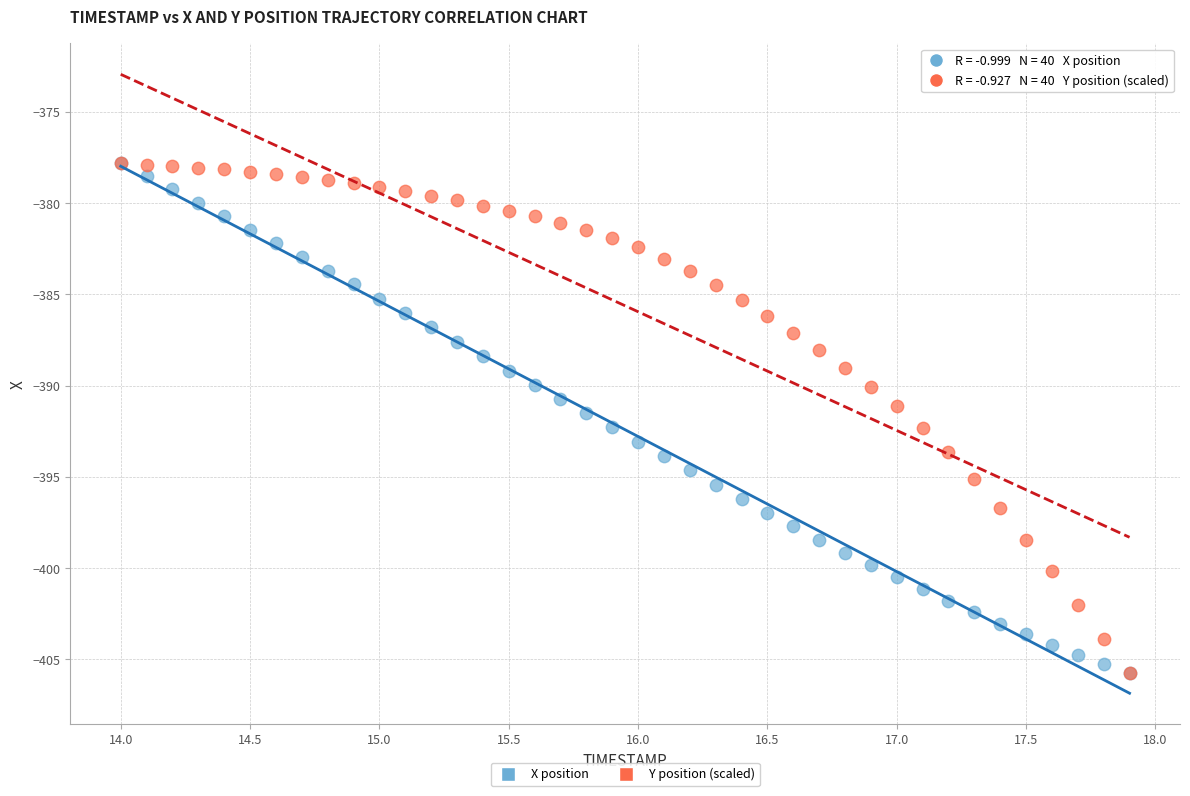

What are all the series names shown in the legend?

X position, Y position (scaled)